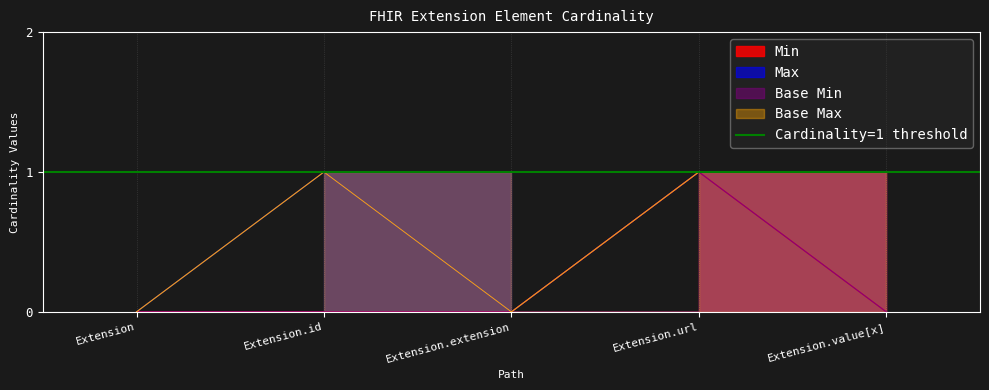

How many series are shown in this chart?

4